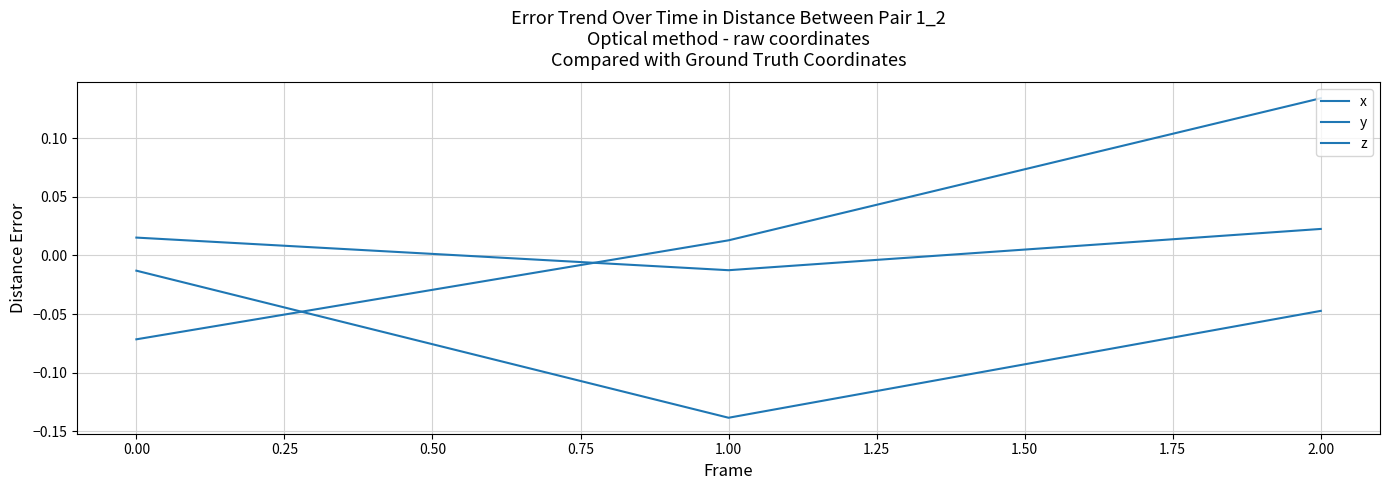

How many z values are between 0 and 1?

2